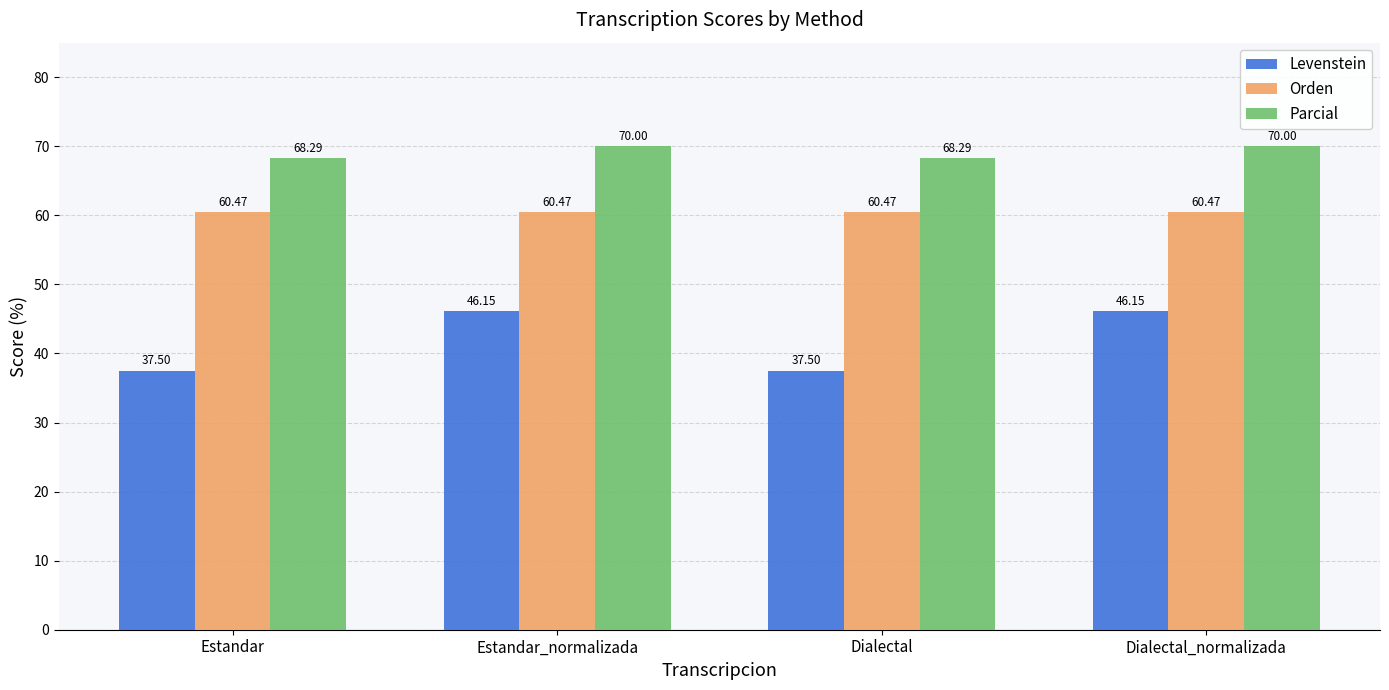

Is the value of Levenstein at Estandar greater than the value of Parcial at Estandar_normalizada?

No